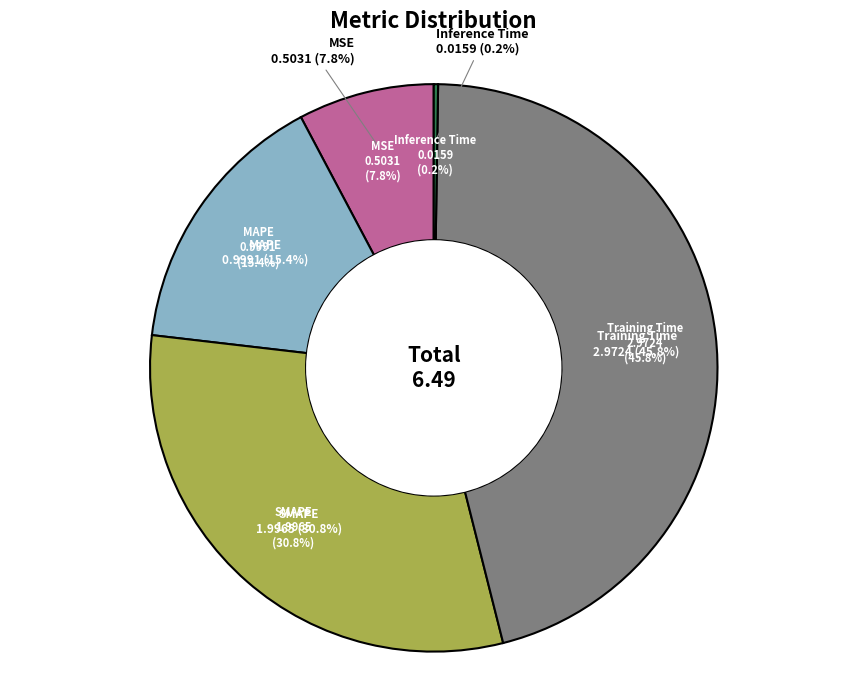

True or false: Inference Time accounts for 0% of the total.

True